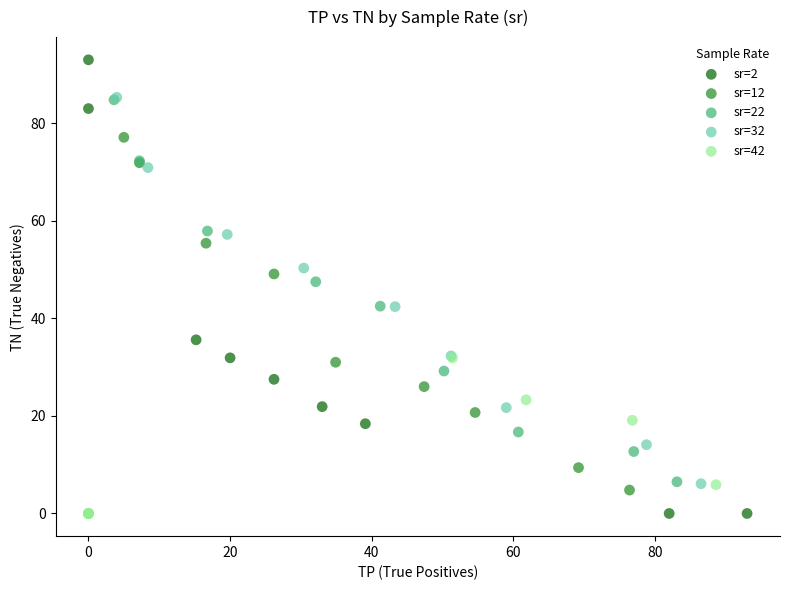

Which series reaches the maximum Y coordinate?

sr=2